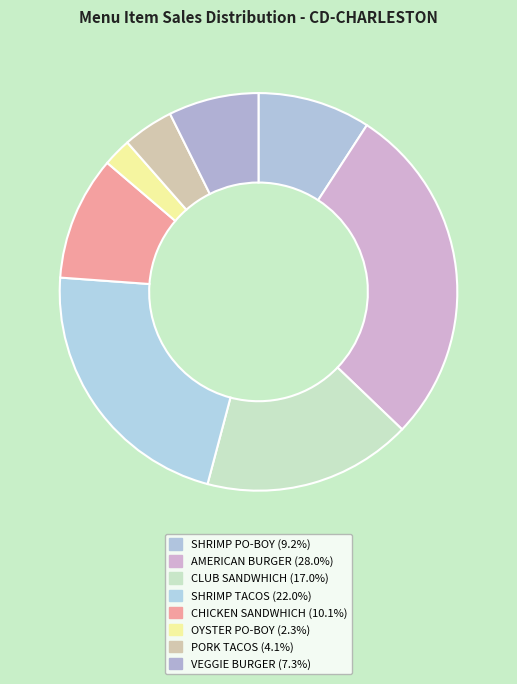

Count the number of slices in the pie.

8